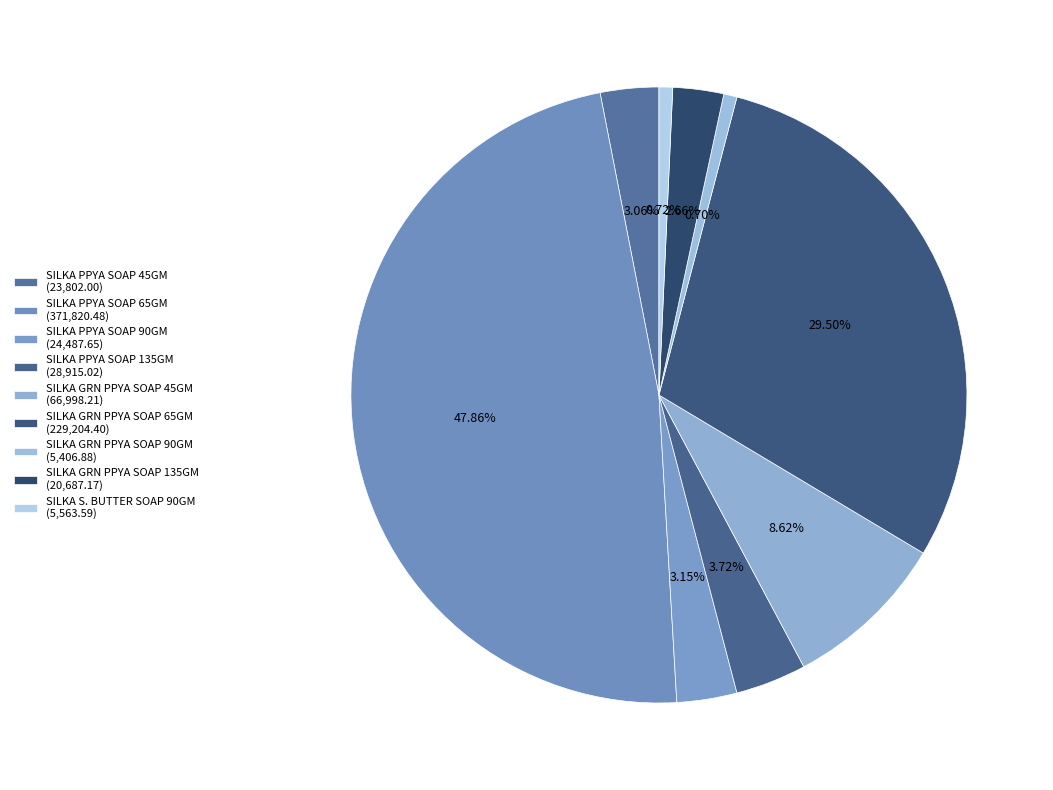

How many segments does this pie chart have?

9